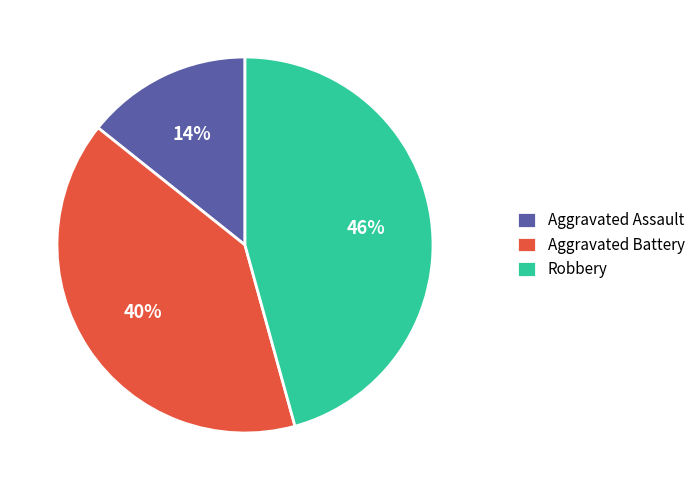

Which category has the smallest portion of the pie?

Aggravated Assault